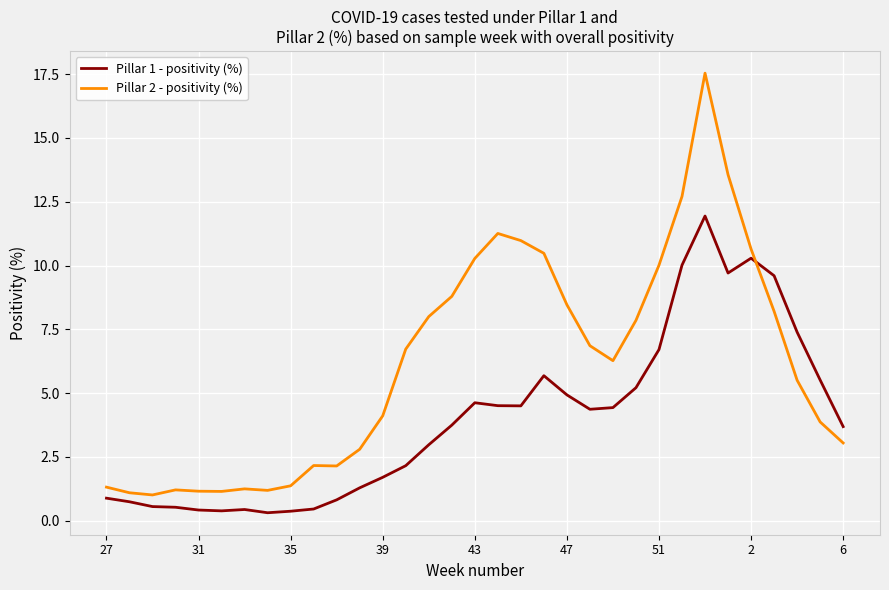

True or false: Pillar 2 - positivity (%) and Pillar 1 - positivity (%) intersect in this chart.

True